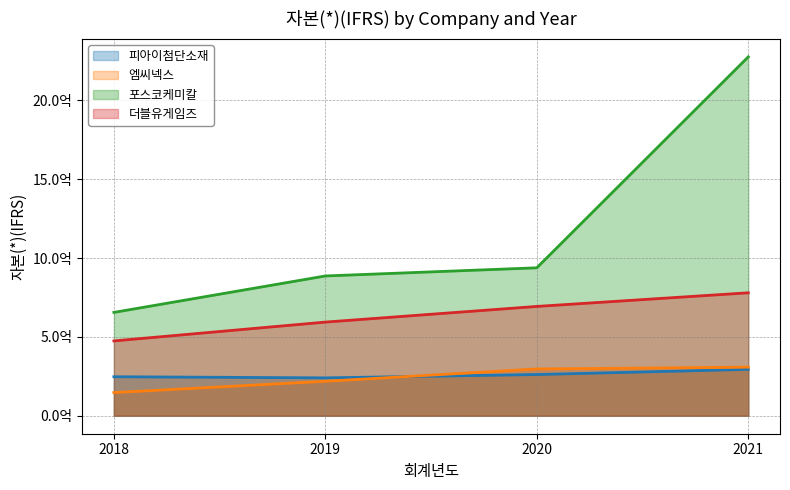

Reading left to right, extract all data points from this chart.

피아이첨단소재: 2018=247486137	2019=240405441	2020=261409881	2021=294241965
엠씨넥스: 2018=147174699	2019=218676872	2020=296868873	2021=308221525
포스코케미칼: 2018=655447248	2019=886521185	2020=938238041	2021=2275866638
더블유게임즈: 2018=474595045	2019=593988080	2020=693344755	2021=779833190